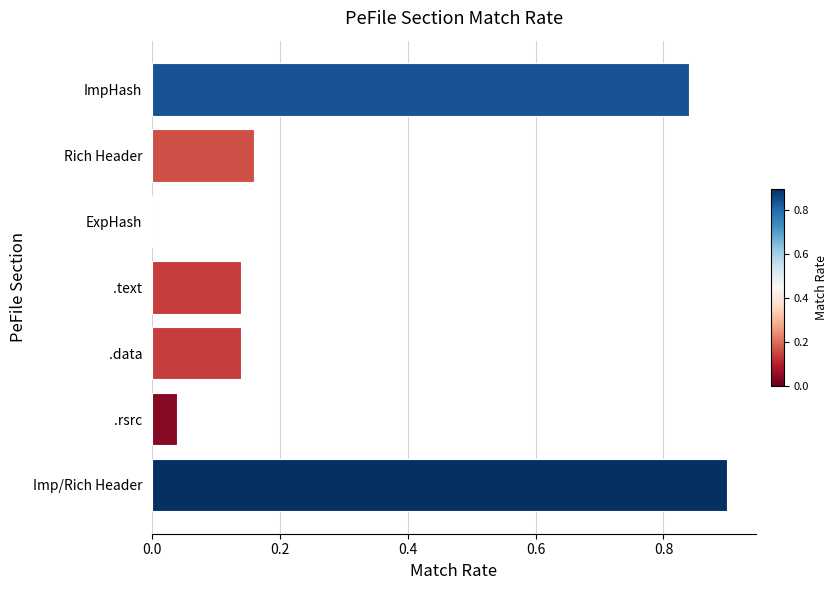

Between .data and Imp/Rich Header, which is larger?

Imp/Rich Header